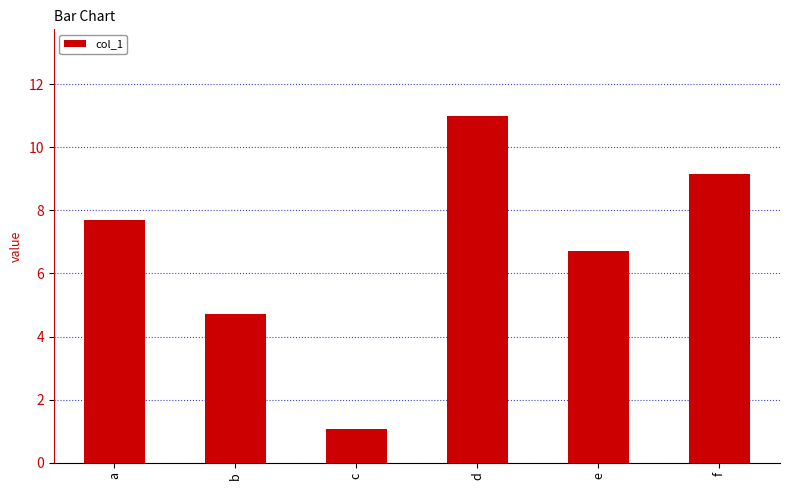

What is the difference between the maximum and second lowest values?

6.3